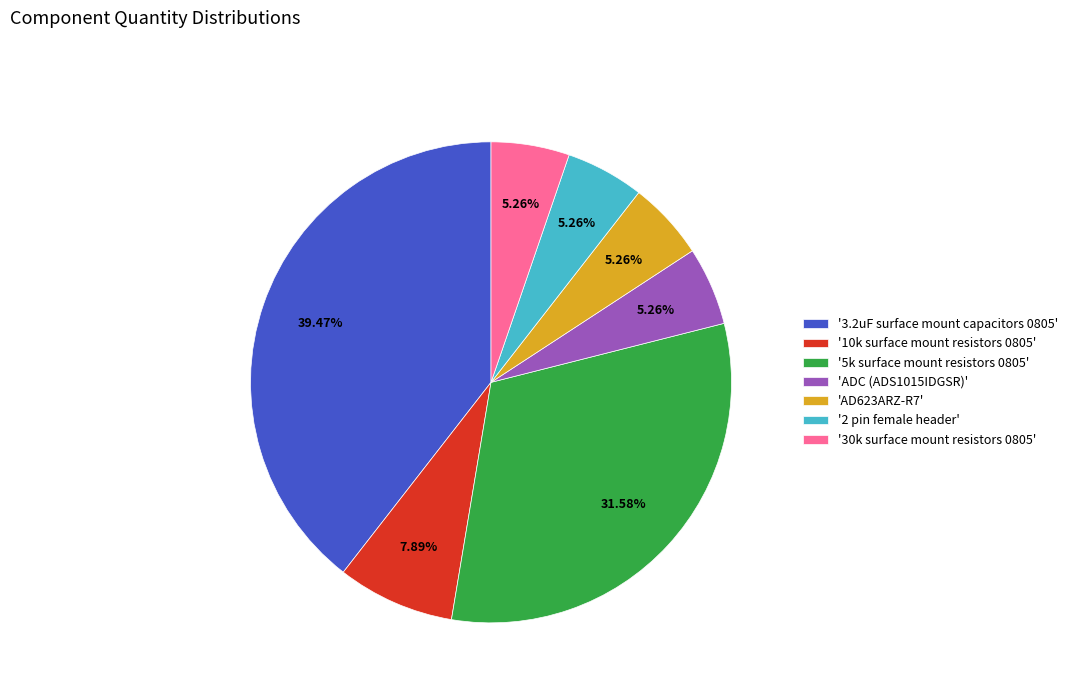

To the nearest percent, what is the average slice percentage?

14%